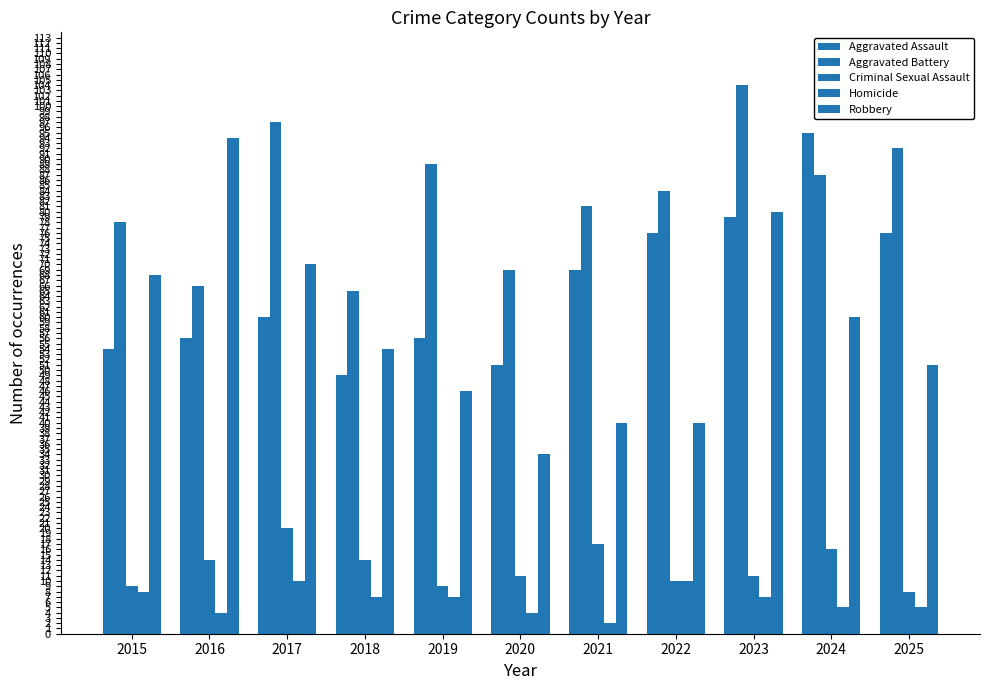

What is the minimum value for Robbery?

34